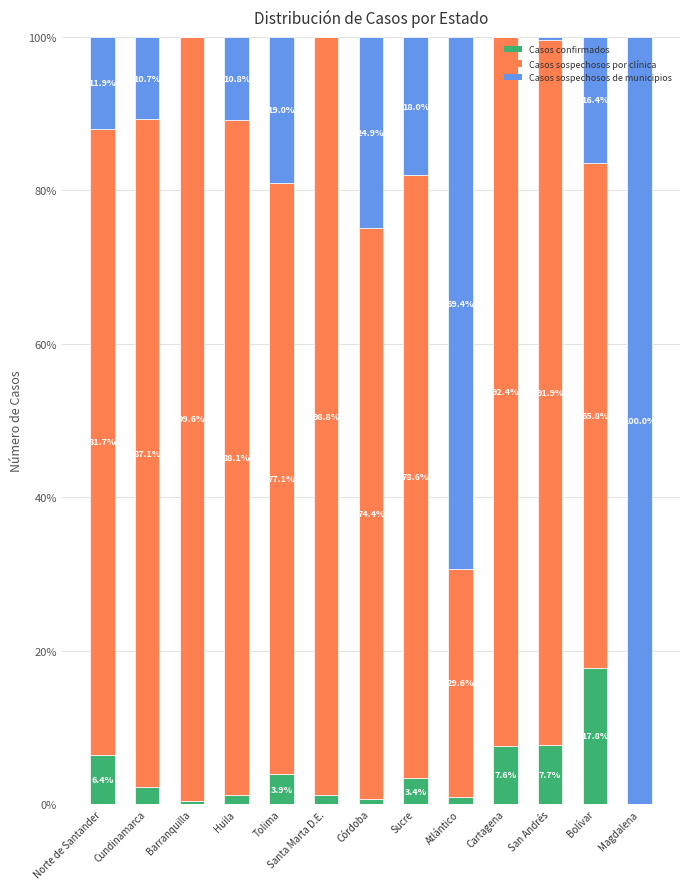

What is the total value across all series at Cundinamarca?

100.0